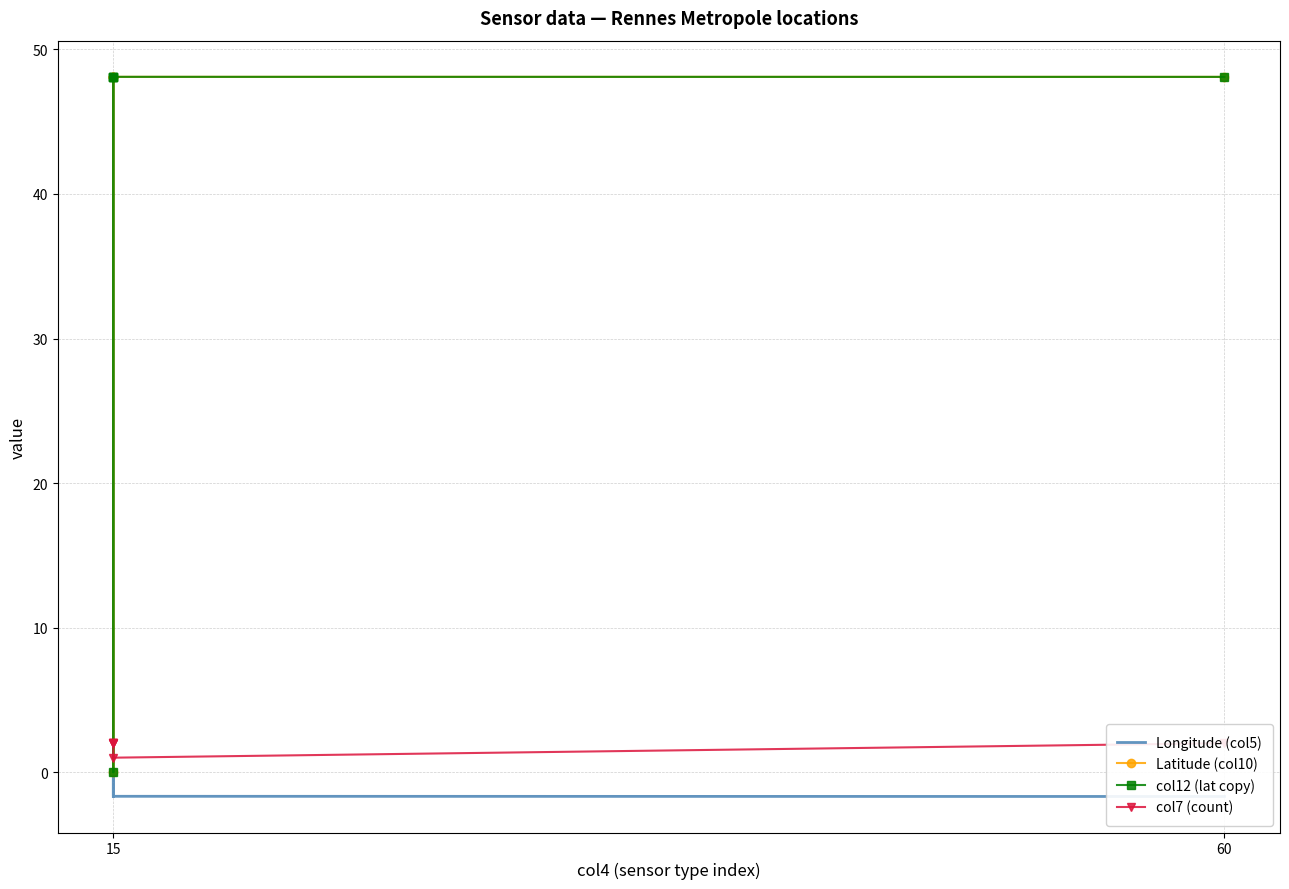

What are all the series names shown in the legend?

Longitude (col5), Latitude (col10), col12 (lat copy), col7 (count)